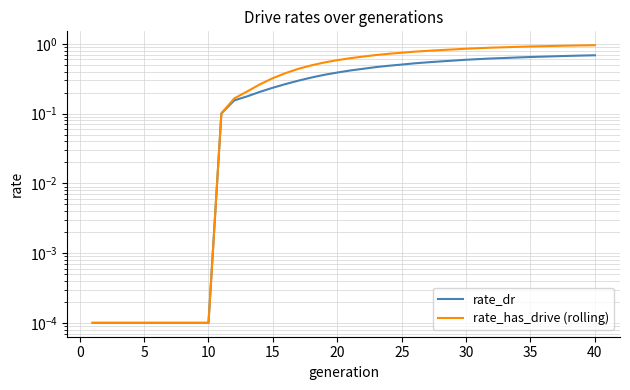

True or false: rate_has_drive (rolling) and rate_dr intersect in this chart.

False